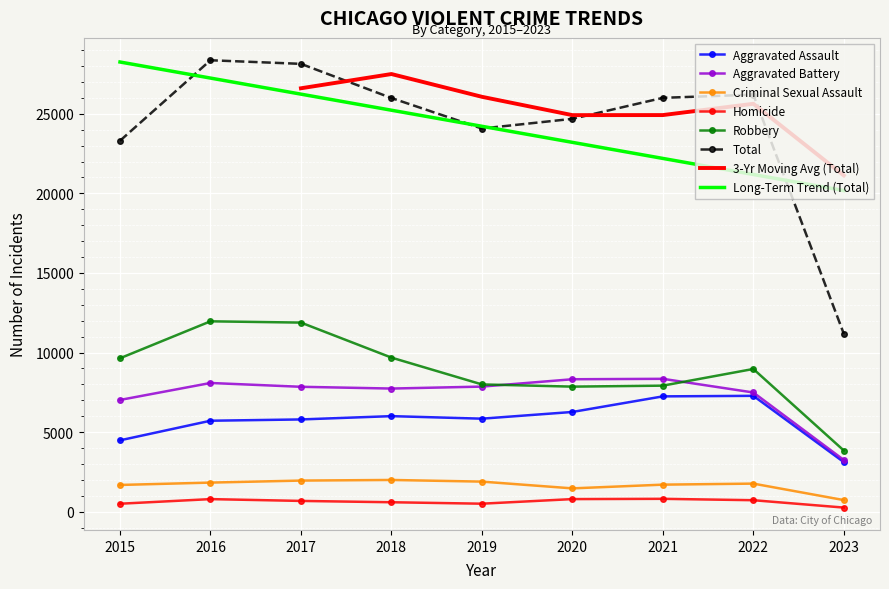

At which label does Aggravated Assault reach its peak?

2022